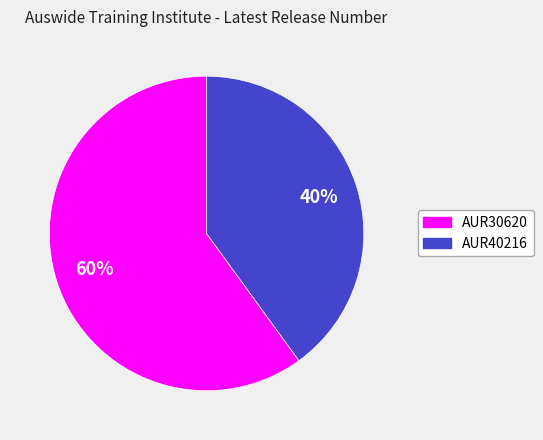

True or false: AUR40216 accounts for 48% of the total.

False